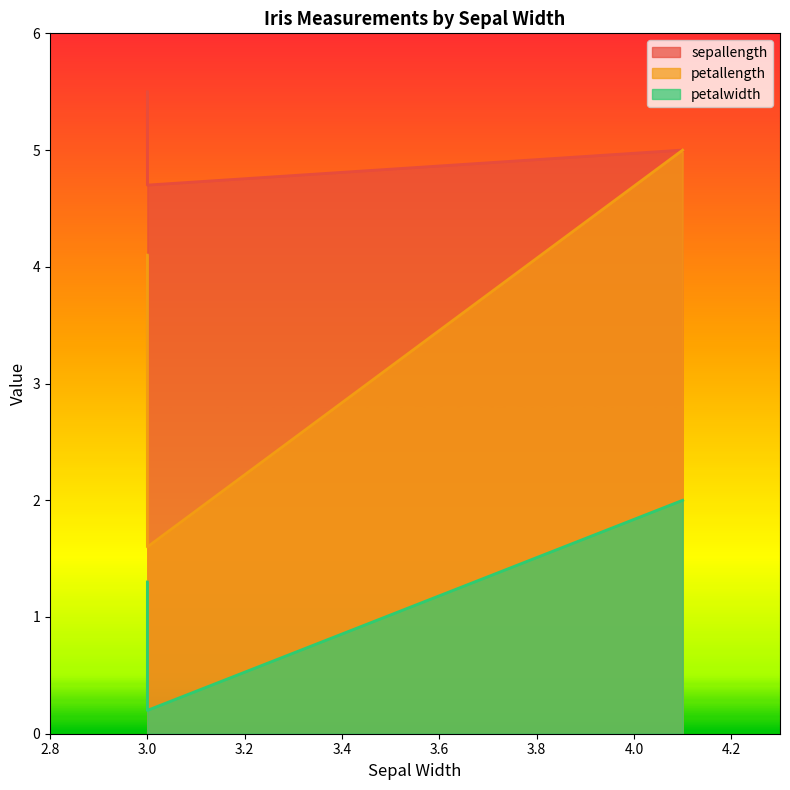

Count the petallength values in the range 1 to 5.

3